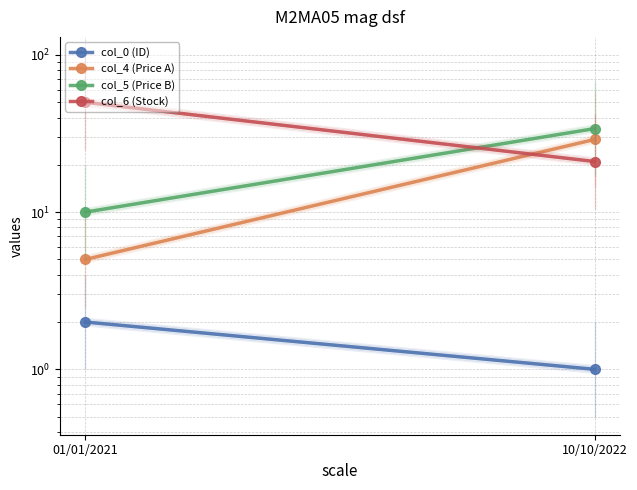

What is the sum of the col_0 (ID) values at 01/01/2021 and 10/10/2022?

3